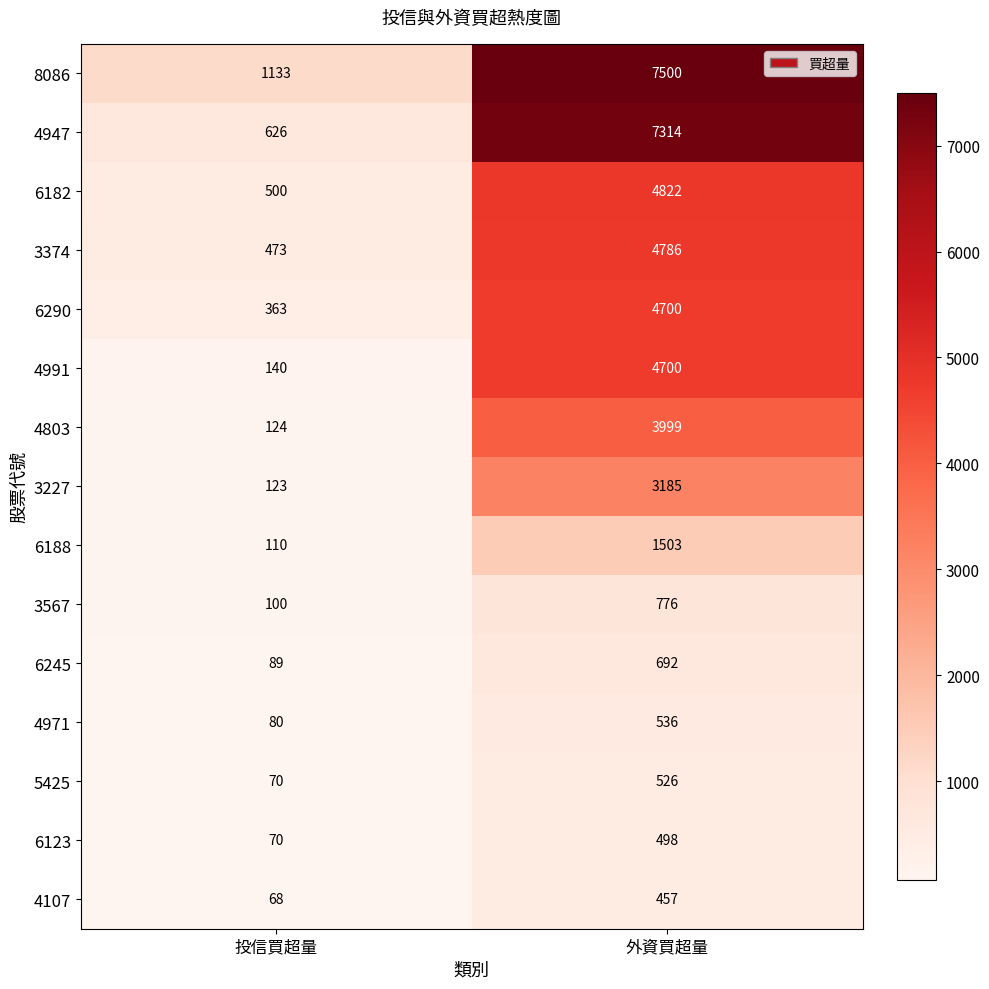

What is the spread (max minus min) of values at 外資買超量?

7043